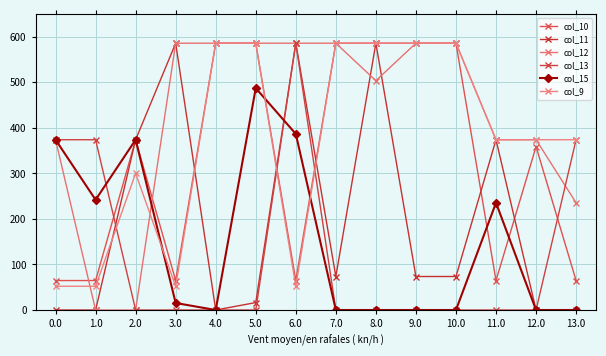

Rank the series at 10.0 from highest to lowest value.

col_10, col_9, col_12, col_11, col_13, col_15